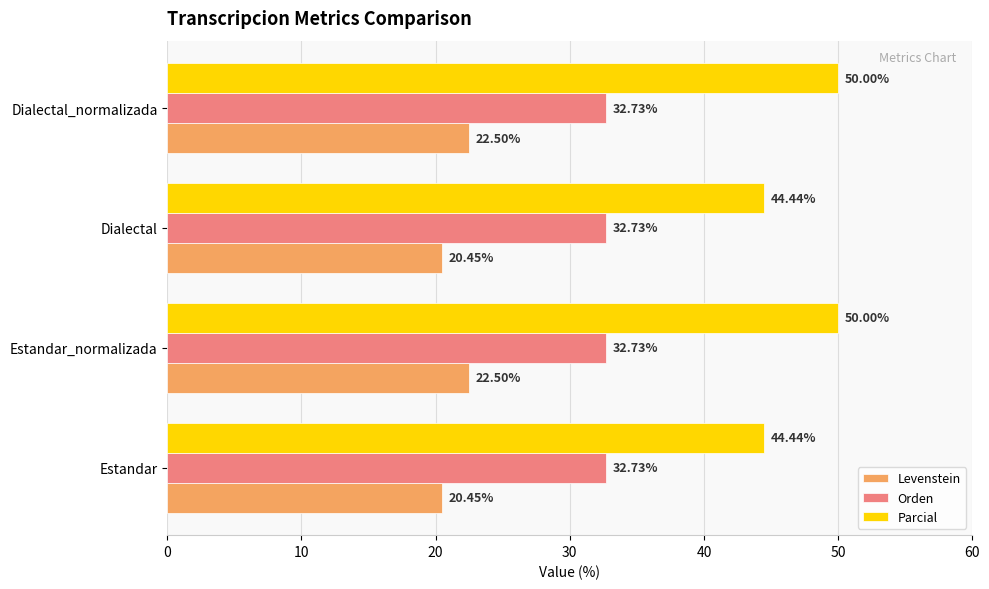

What is the sum of all Parcial values?

188.9